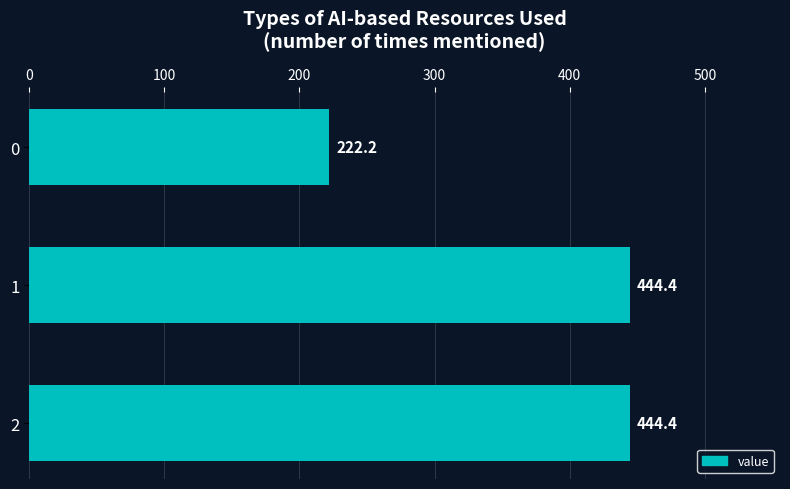

Reading top to bottom, list all the values displayed in this chart.

222.2	444.4	444.4